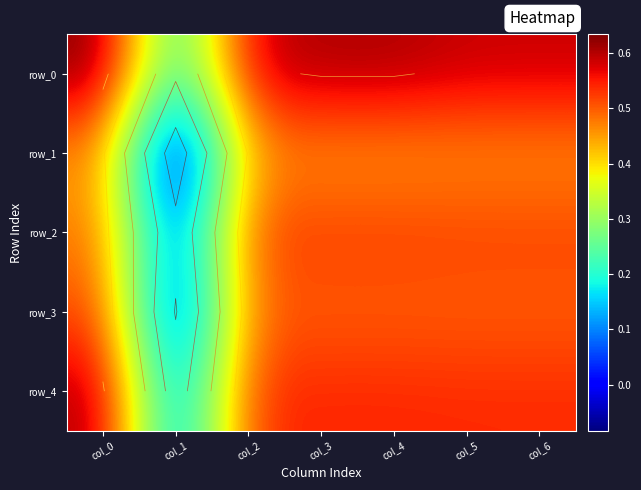

Is the value of row_4 at col_1 greater than the value of row_3 at col_6?

No